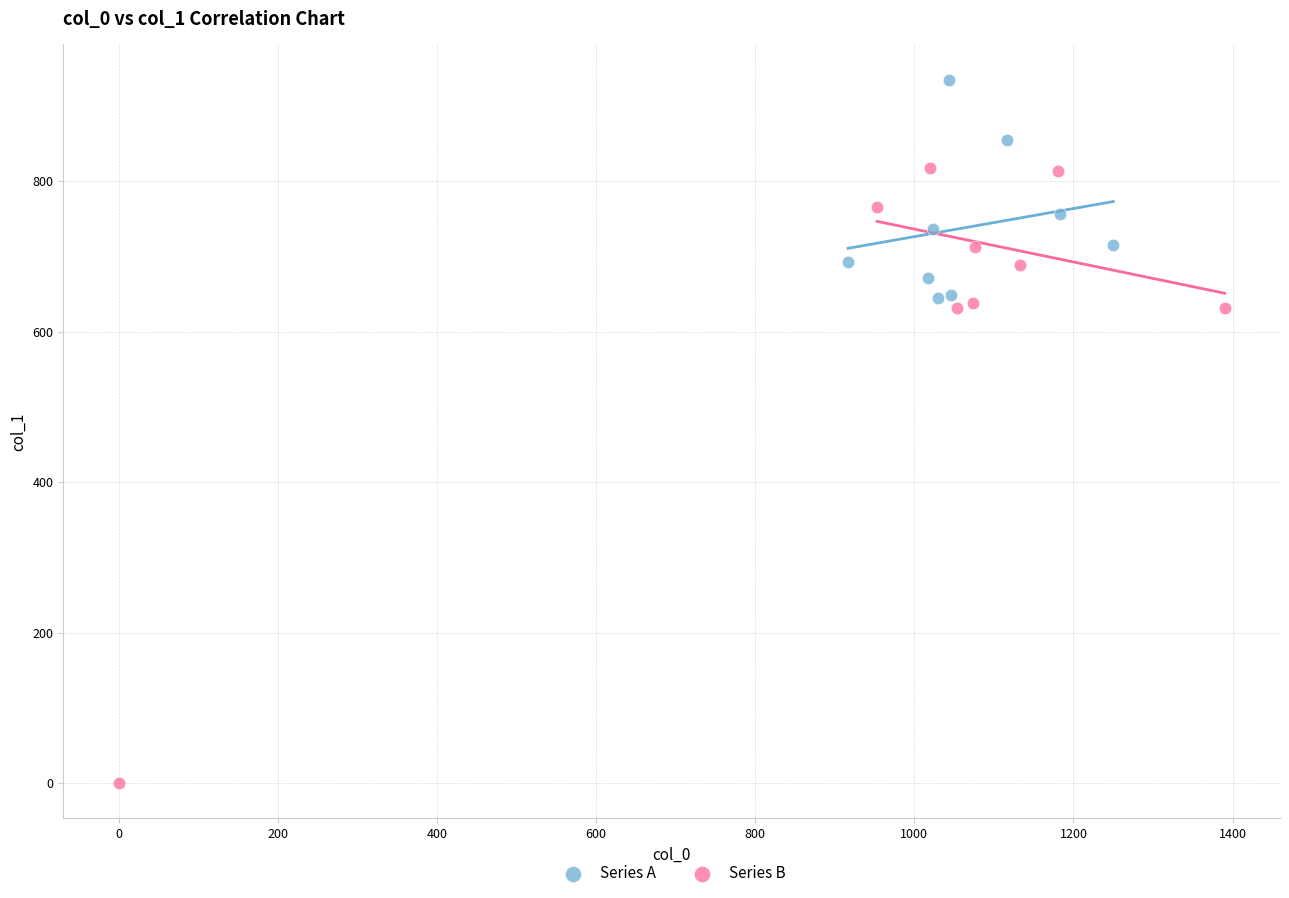

Which series has the largest Y range (max minus min)?

Series B